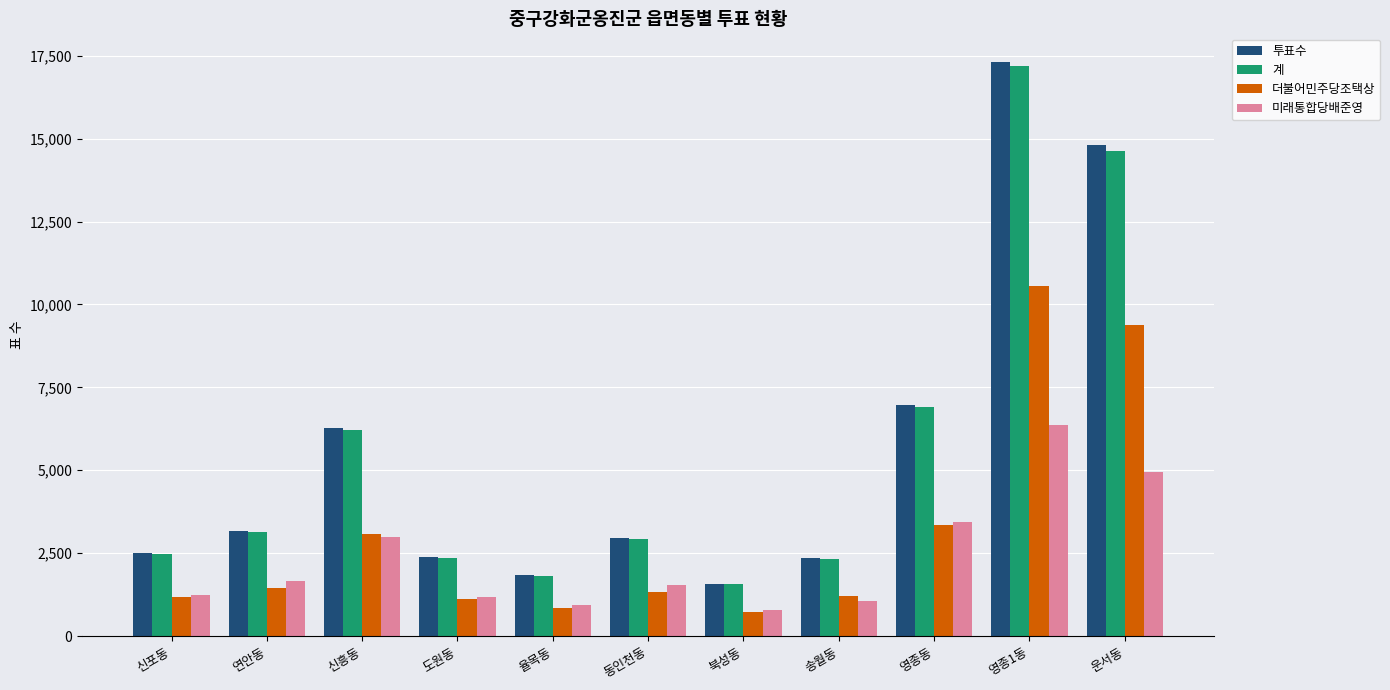

What position from the right is 율목동?

7